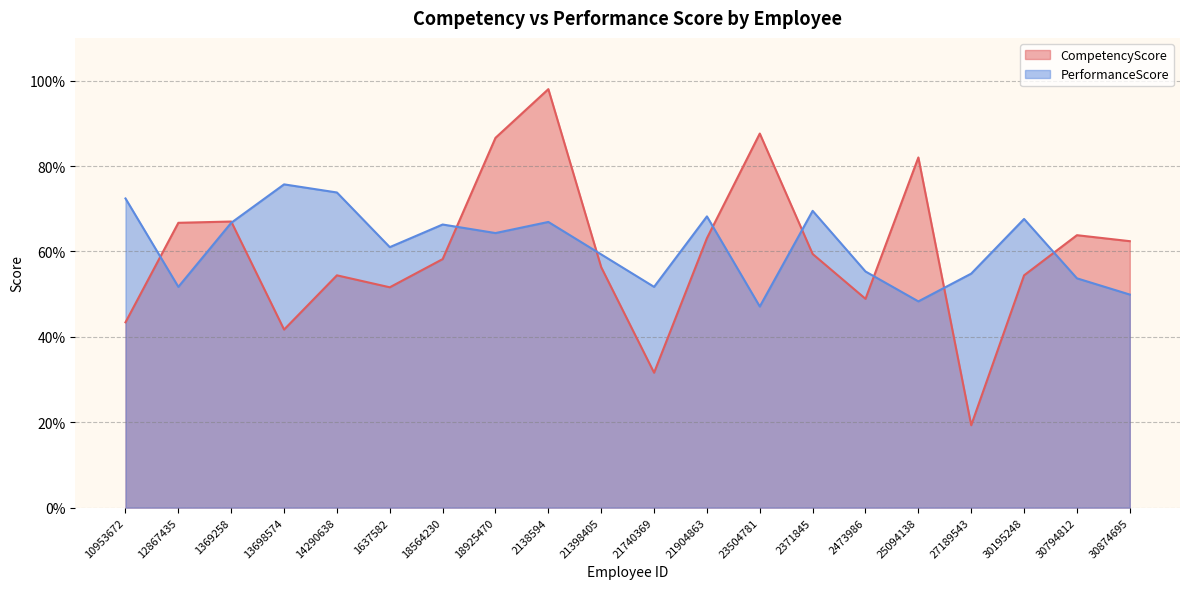

How many distinct data groups are displayed?

2